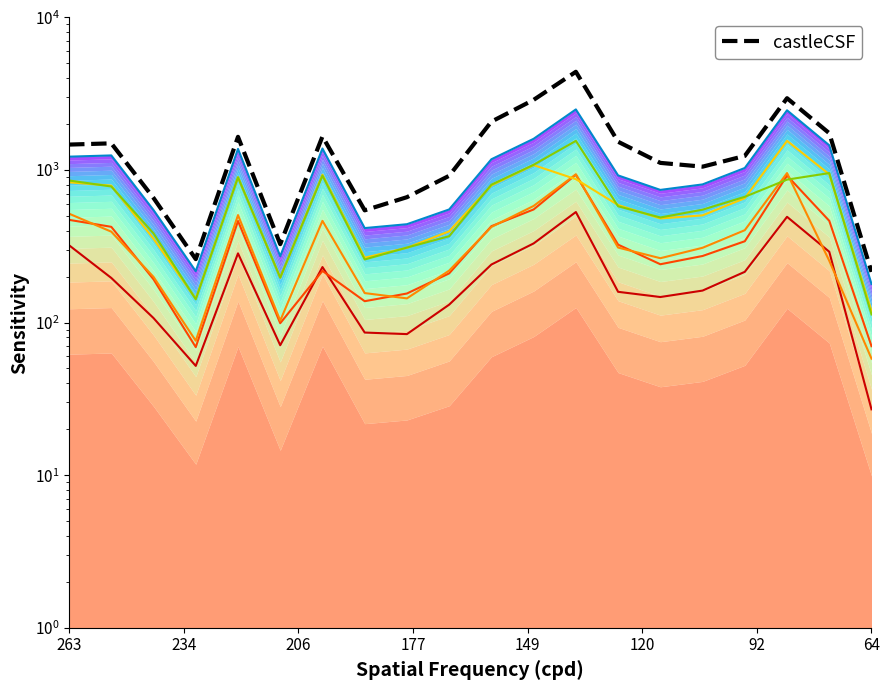

Does the chart display data point markers on the line(s)?

No